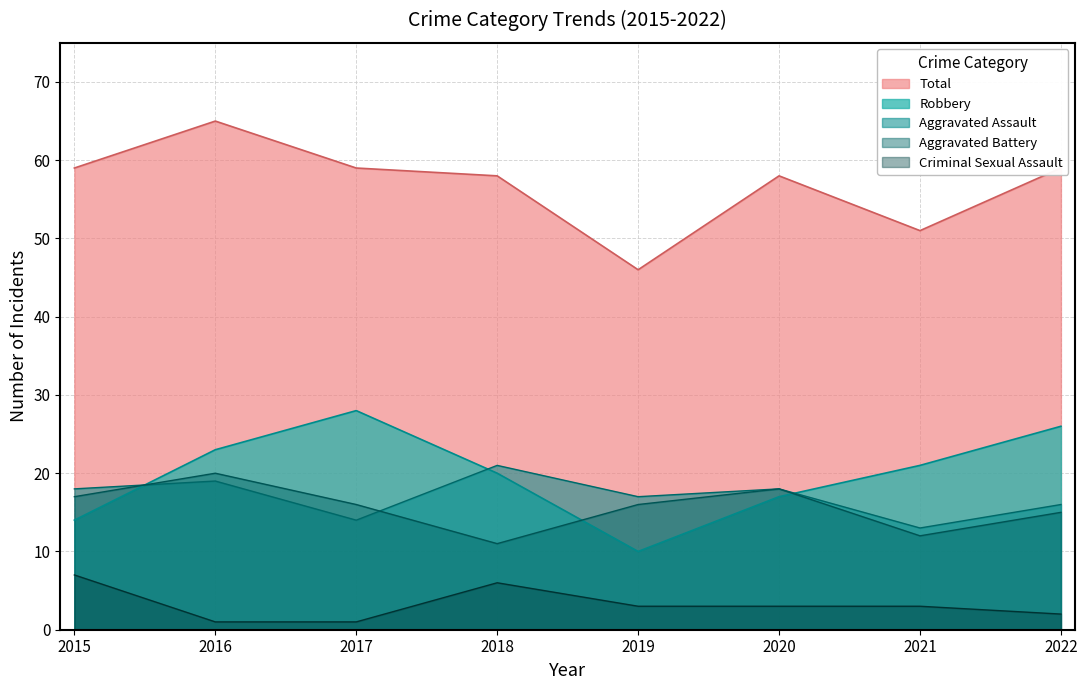

In Aggravated Battery, how many points are lower than both neighbors (excluding endpoints)?

2